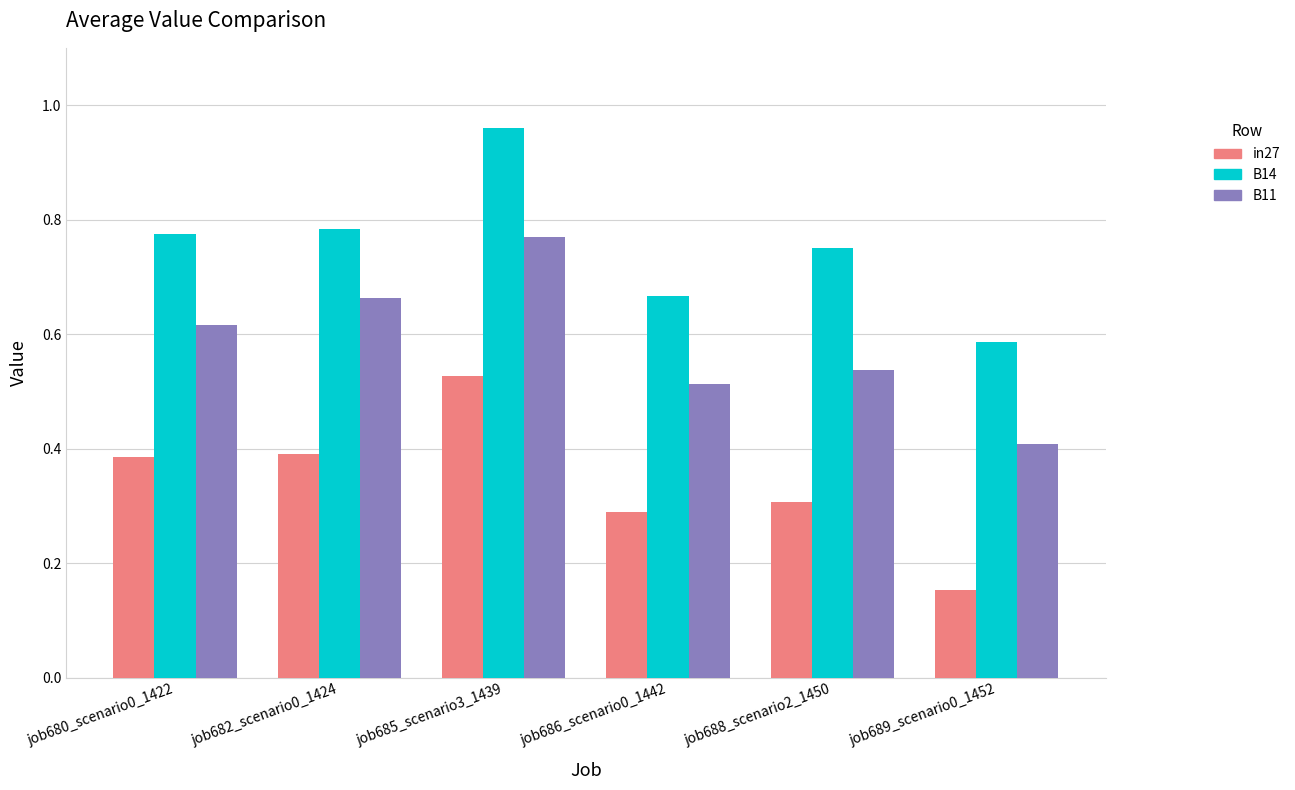

The value of in27 at job680_scenario0_1422 is 0.4. True or false?

True